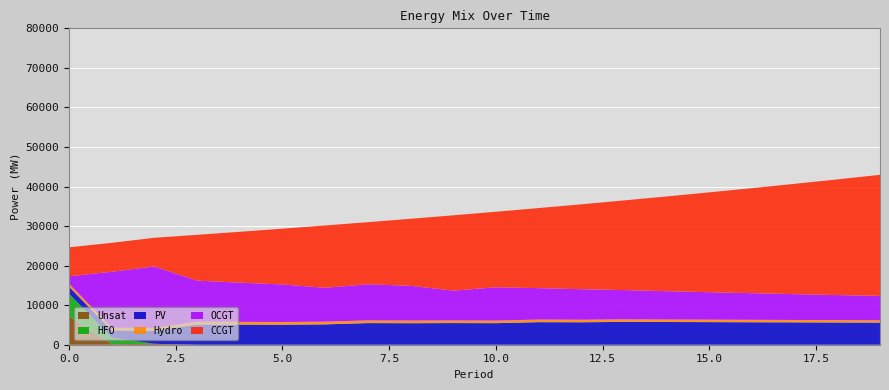

Reading left to right, list all the values displayed in this chart.

CCGT: 7323	7299	7274	11586	12851	14107	15759	15703	16936	19044	19109	20242	21468	22670	23956	25251	26557	27892	29252	30611
OCGT: 1891	14150	15530	10386	9921	9487	8556	9129	8787	7531	8405	7949	7713	7402	7160	6938	6733	6528	6329	6162
PV: 1791	1782	3288	5104	5078	5053	5148	5470	5442	5477	5448	5707	5677	5775	5744	5714	5683	5653	5622	5592
Hydro: 734	726	719	712	704	697	689	682	675	667	660	652	645	637	630	623	615	608	600	593
Unsat: 7192	151	230	0	0	0	0	0	0	0	0	0	0	0	0	0	0	0	0	0
HFO: 5705	1647	0	0	0	0	0	0	0	0	0	0	0	0	0	0	0	0	0	0